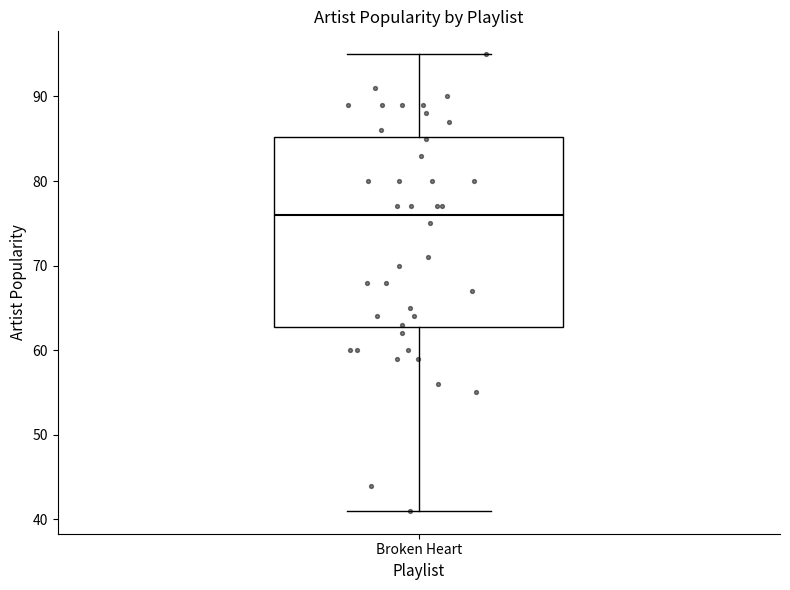

Where does the lower whisker of the box for Broken Heart end on the y-axis? The values are not printed on the chart, so give them approximately, as read against the axis.

41